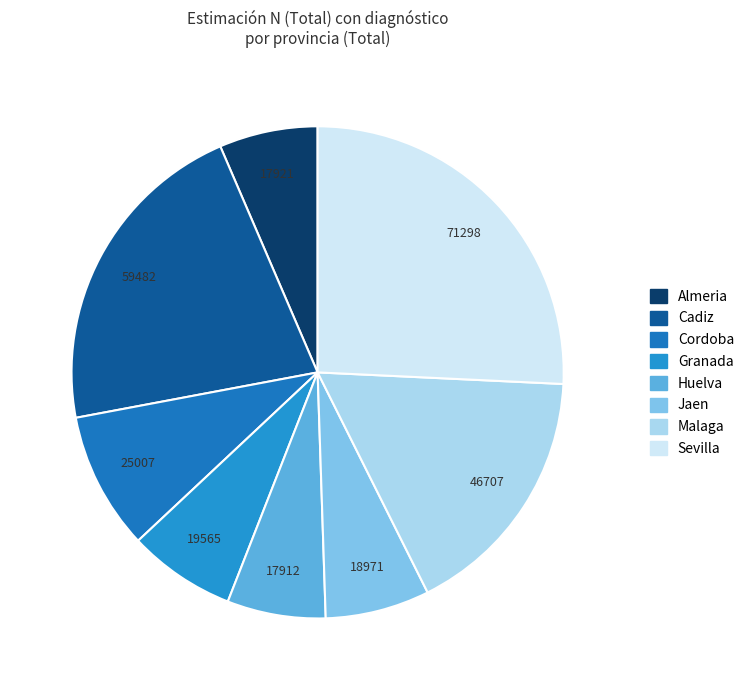

To the nearest percent, what portion does Huelva represent?

6%